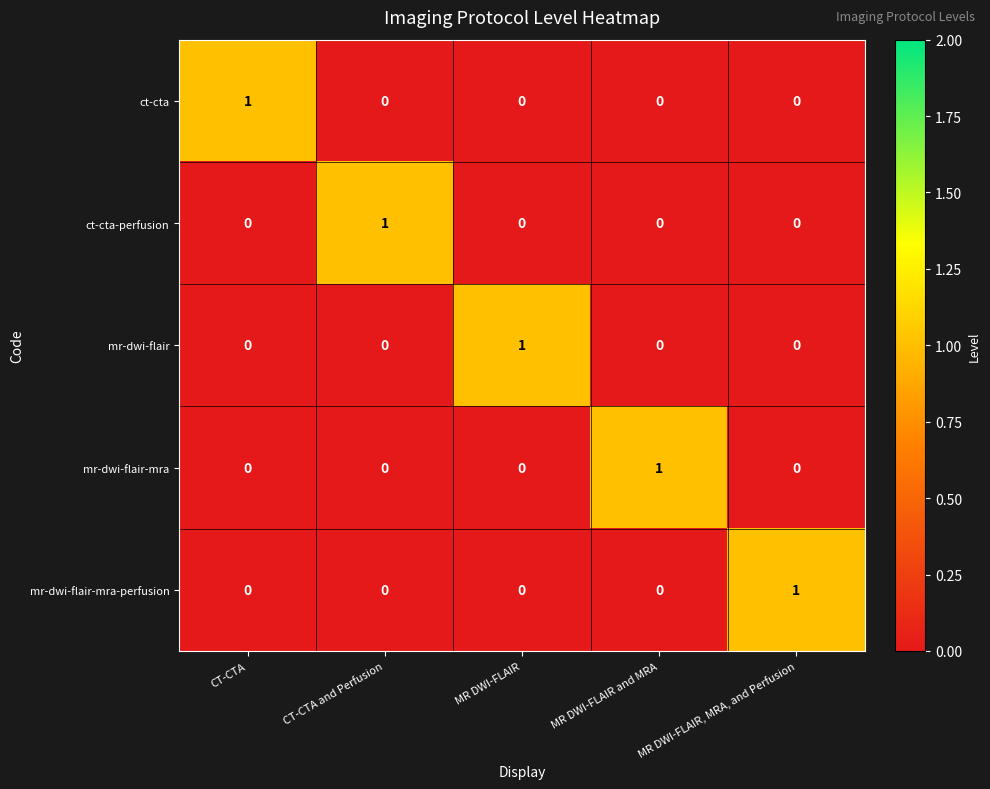

At how many categories does at least one series exceed 0?

5